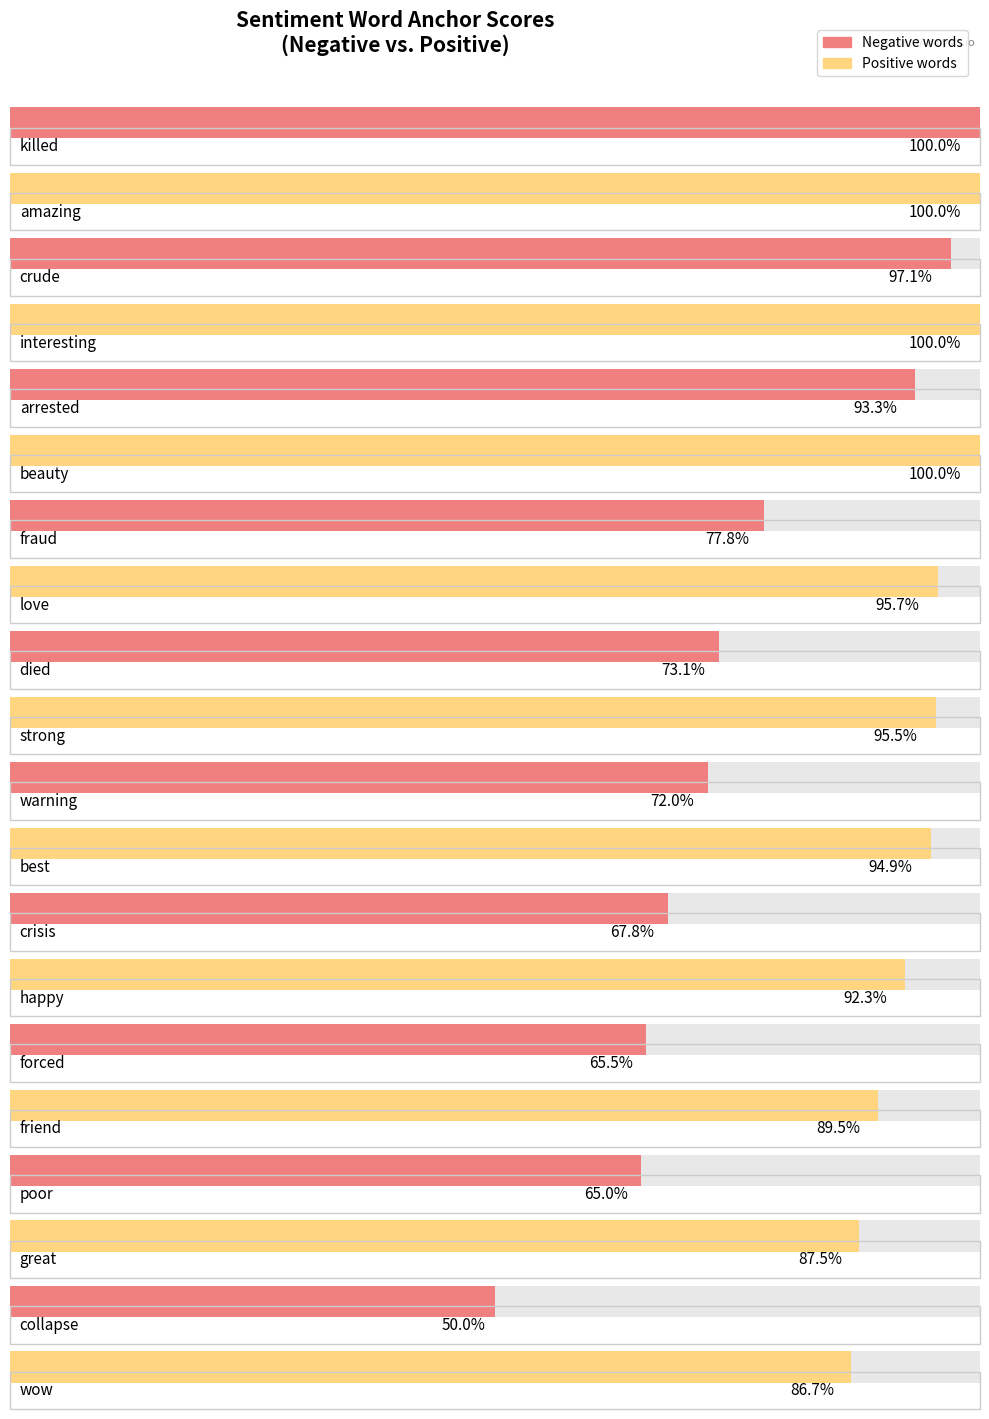

What is the value of the Negative anchor score bar at the 4th from the left?

0.8